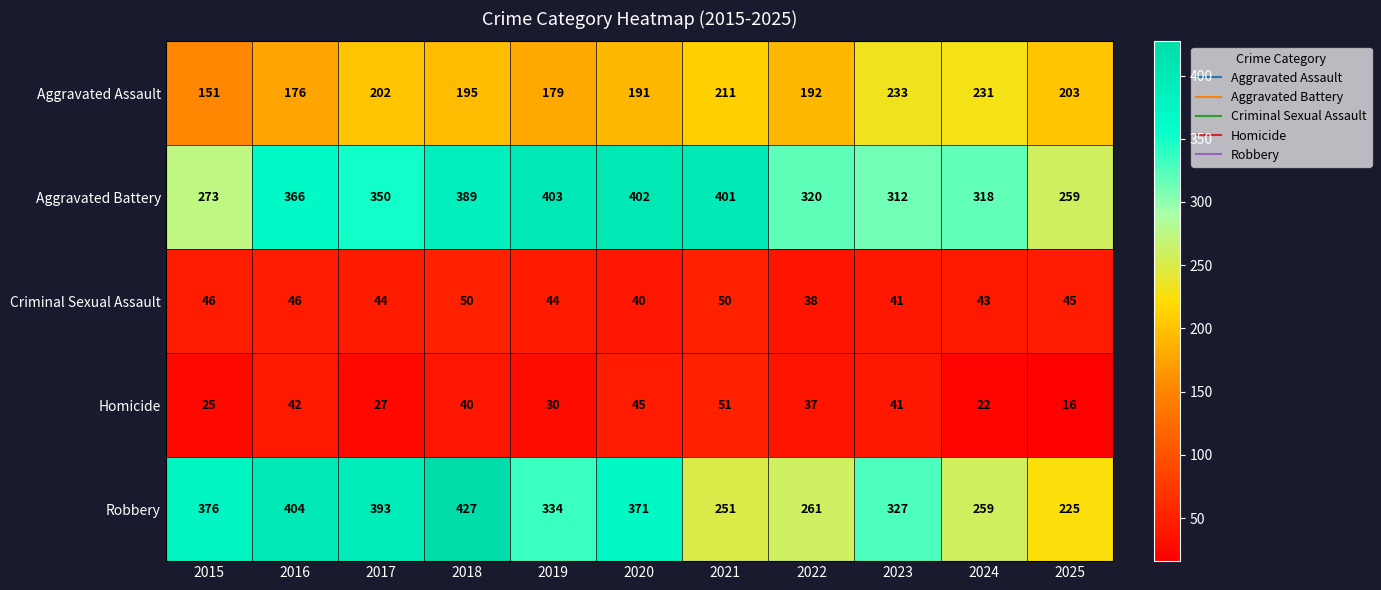

What is the difference between the highest and lowest values at 2022?

283